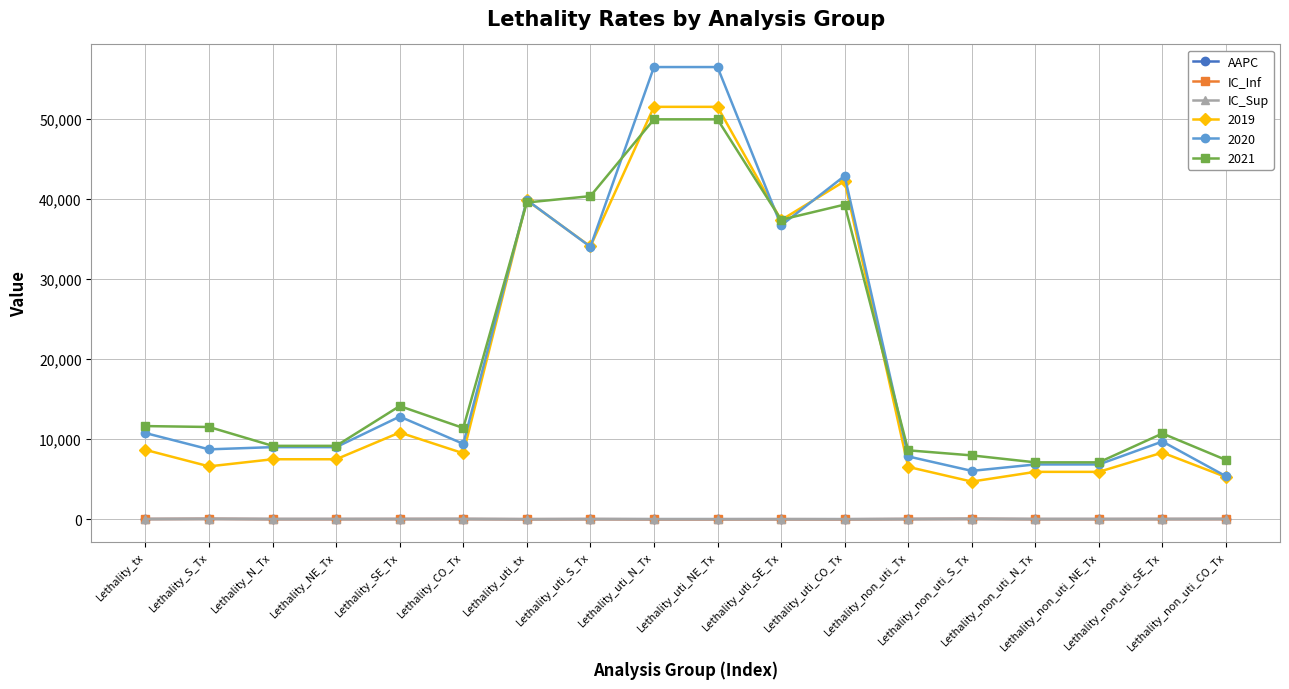

What is the maximum value shown in the chart?

56526.0